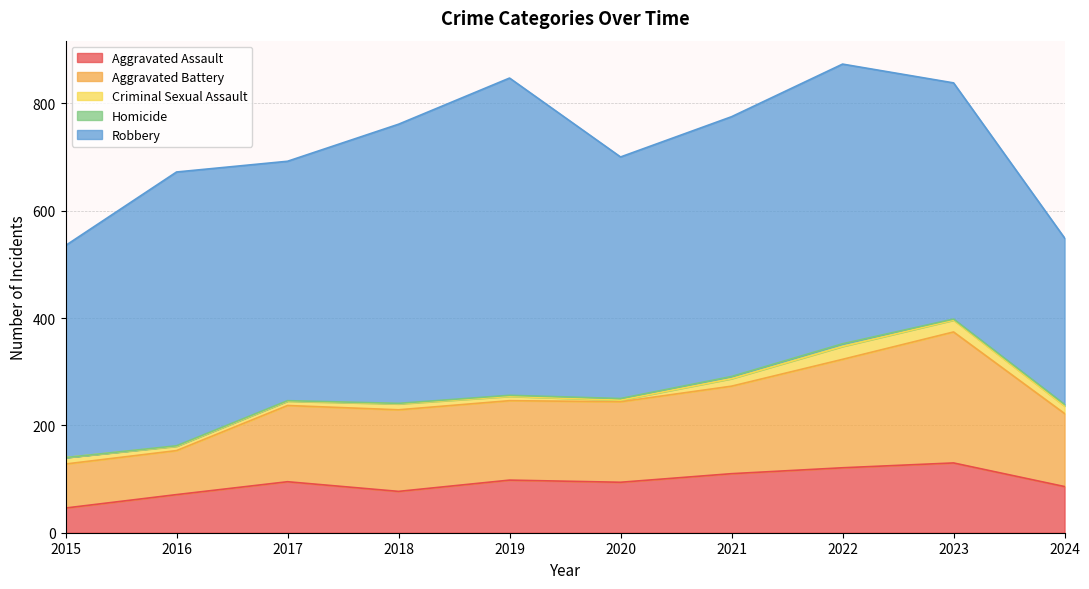

The value of Homicide at 2018 is 1. True or false?

True